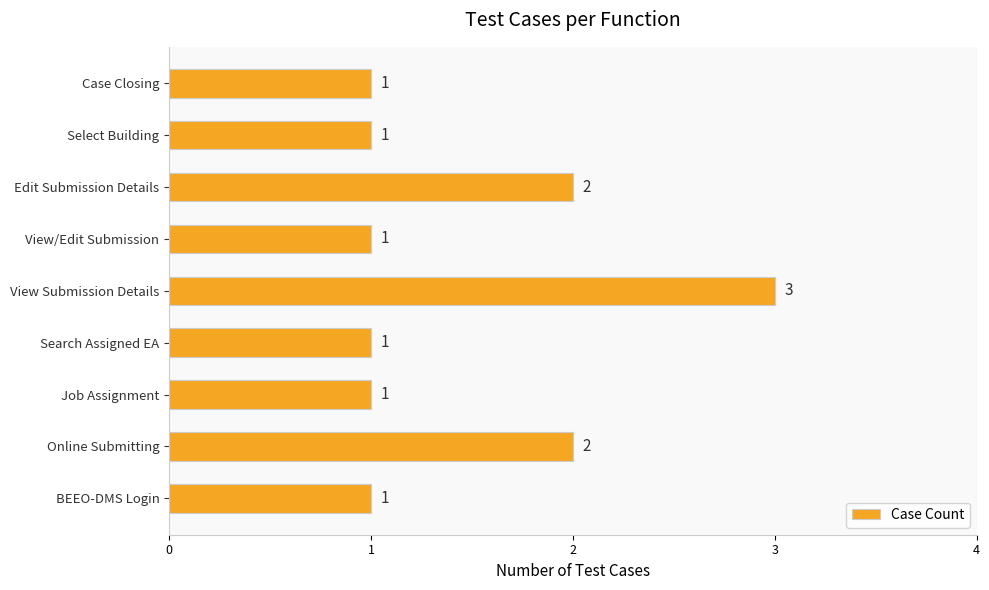

Approximately how many times larger is the value at Search Assigned EA compared to View Submission Details?

0.3